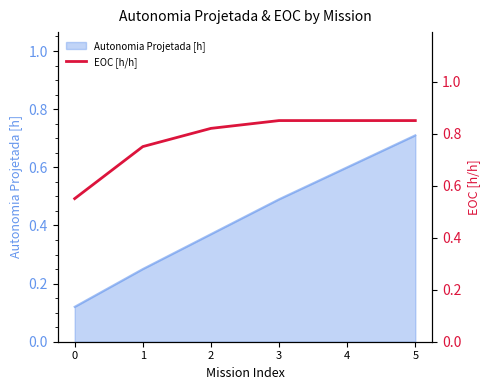

List the labels in order of Autonomia Projetada [h] value, smallest first.

0, 1, 2, 3, 4, 5